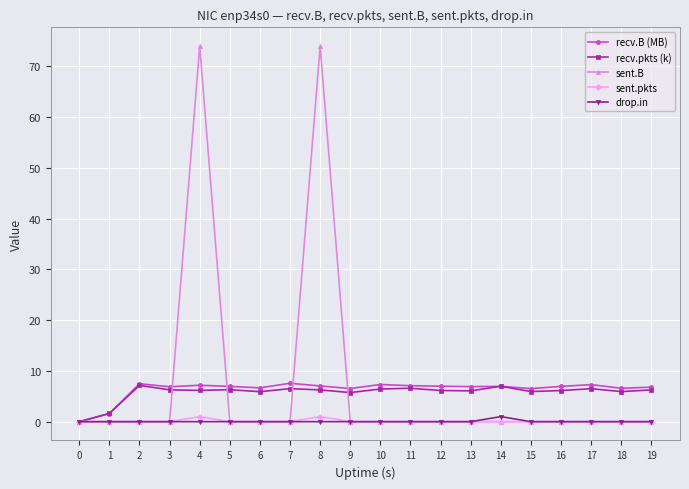

Which series has the widest spread of values?

sent.B